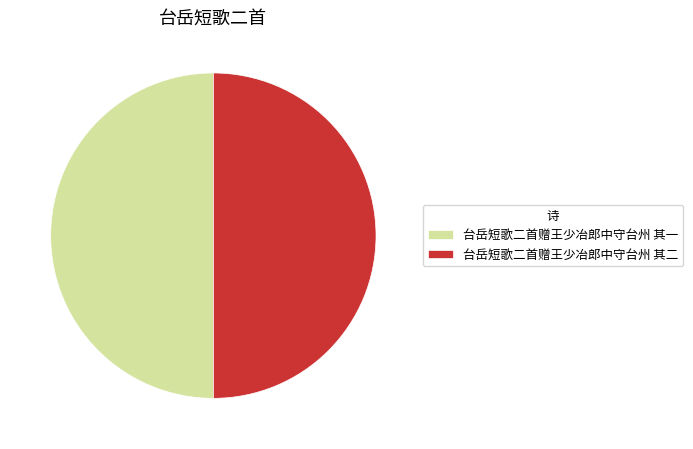

Approximately how many times larger is the value at 台岳短歌二首赠王少冶郎中守台州 其二 compared to 台岳短歌二首赠王少冶郎中守台州 其一?

1.0